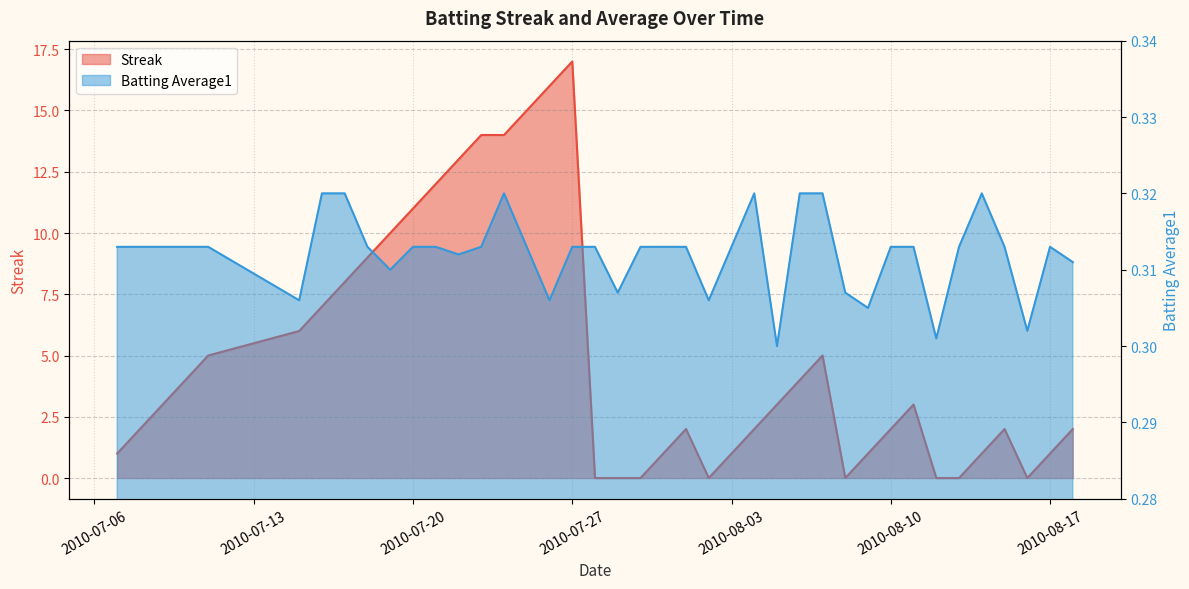

Rank the series by their maximum value, from lowest to highest.

Batting Average1, Streak